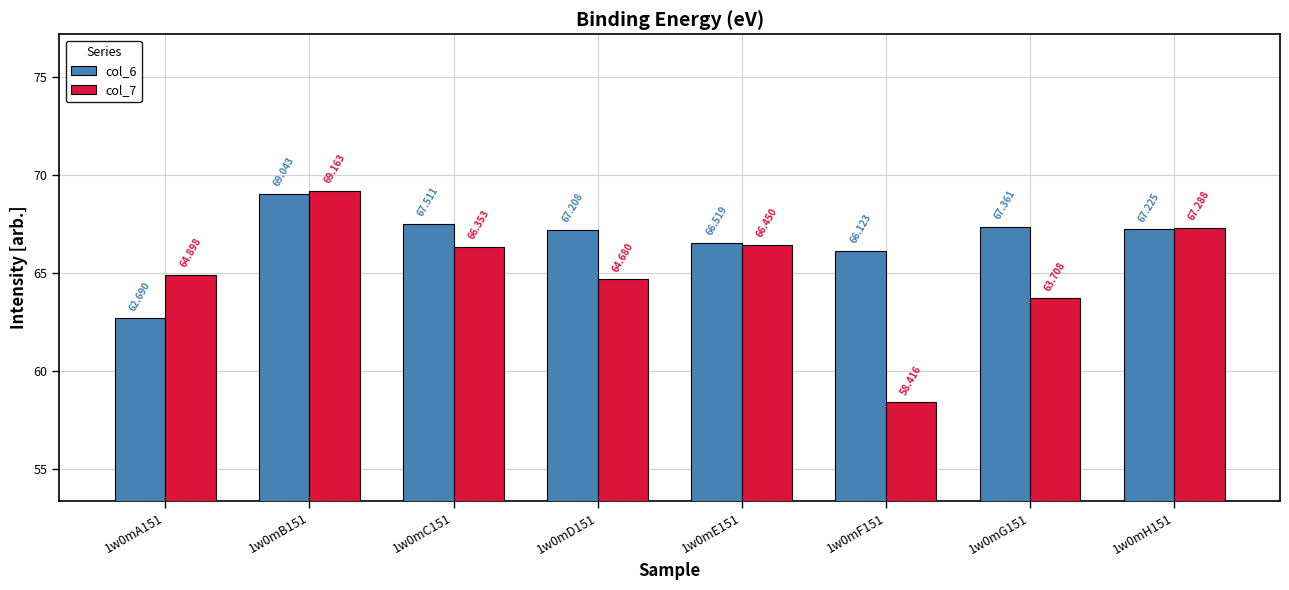

At how many categories does at least one series exceed 59?

8